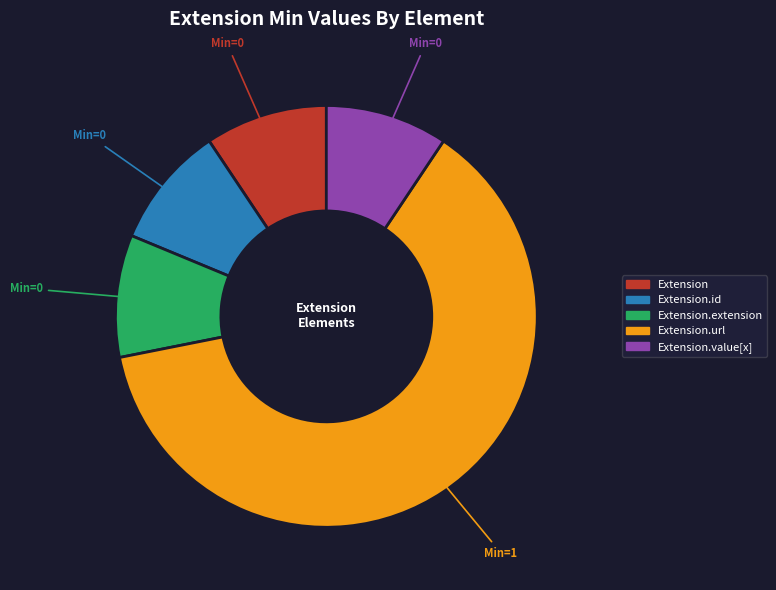

Does any single category account for the majority?

Yes